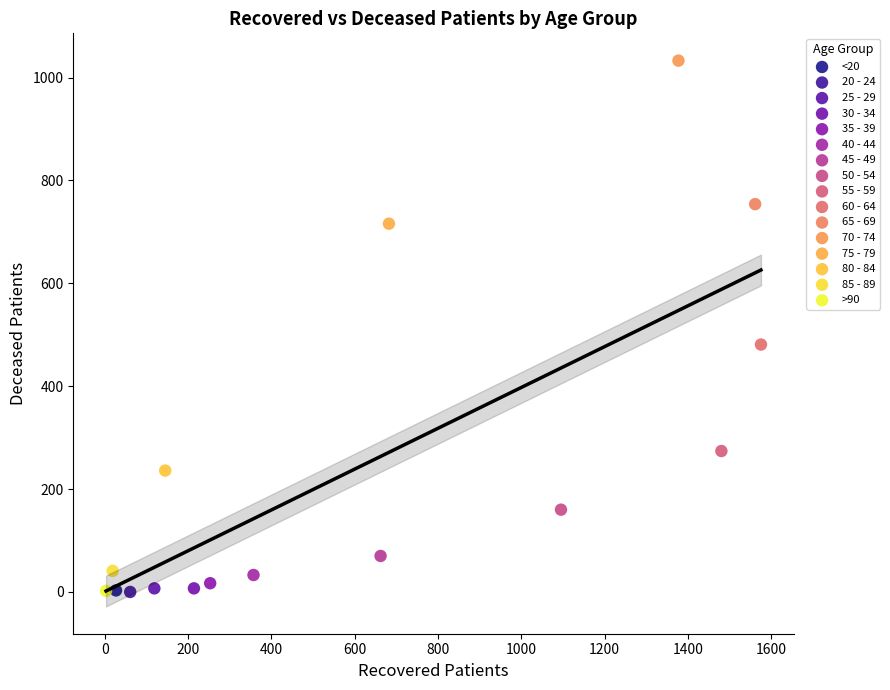

What are all the series names shown in the legend?

<20, 20 - 24, 25 - 29, 30 - 34, 35 - 39, 40 - 44, 45 - 49, 50 - 54, 55 - 59, 60 - 64, 65 - 69, 70 - 74, 75 - 79, 80 - 84, 85 - 89, >90